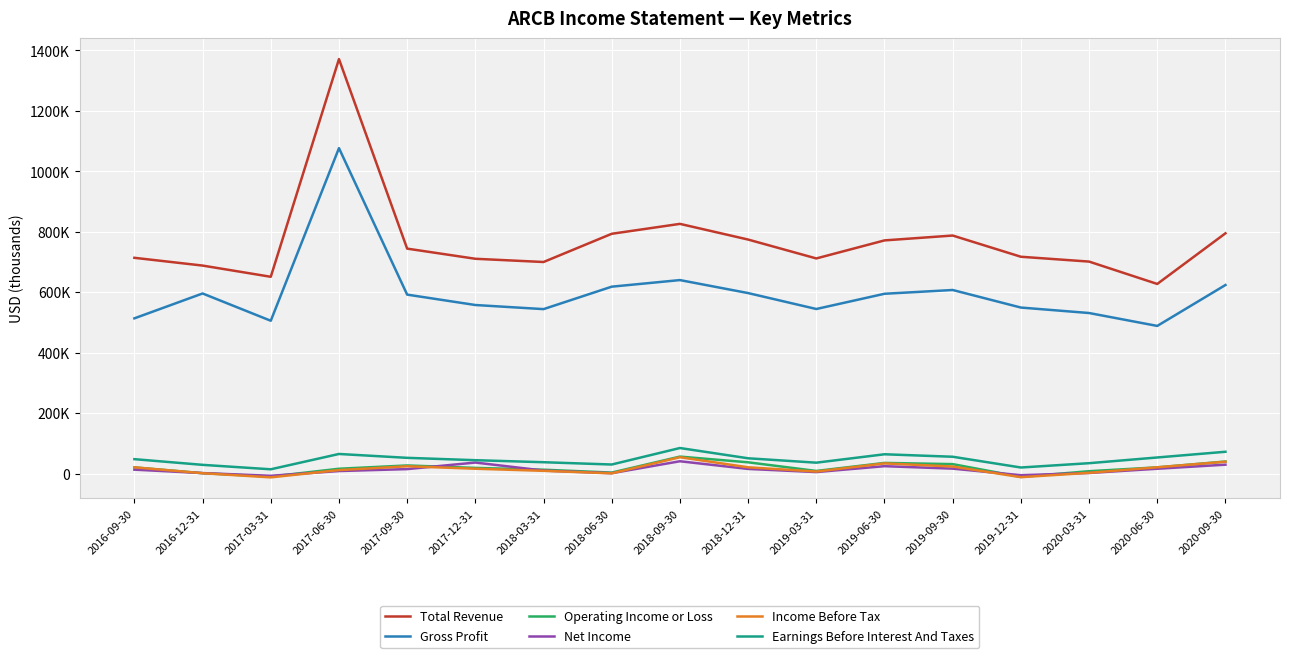

Is this an area chart (filled region under the line)?

No